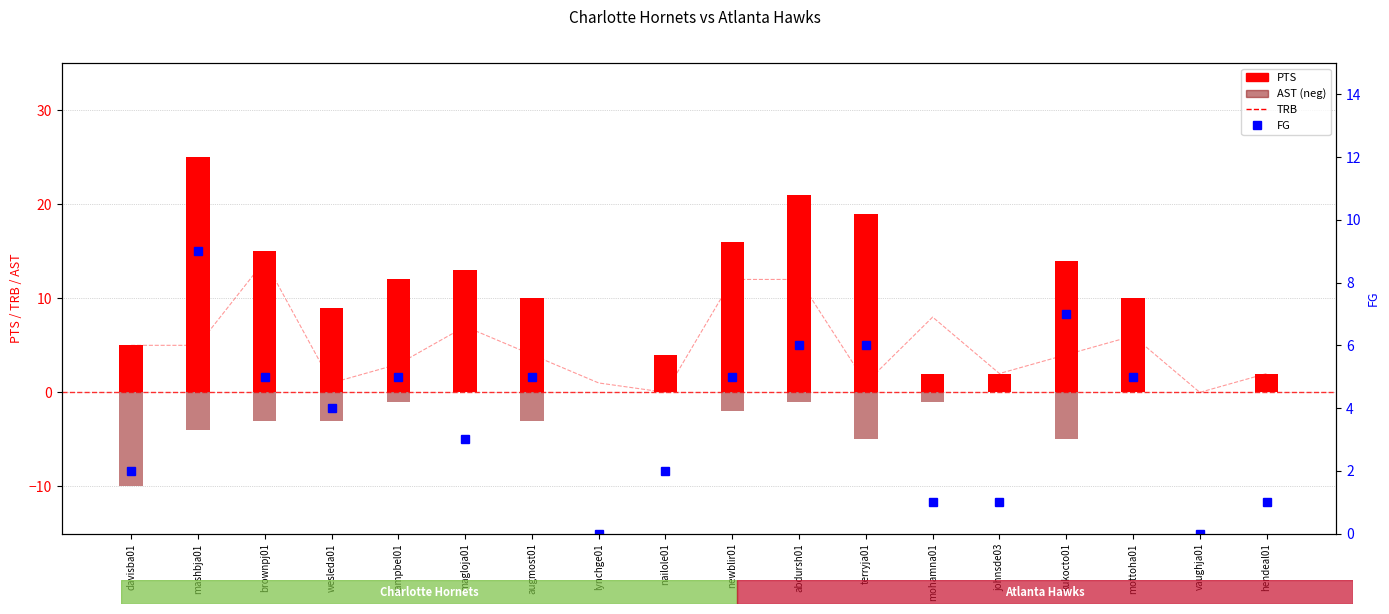

What value does the data have at campbel01?

3